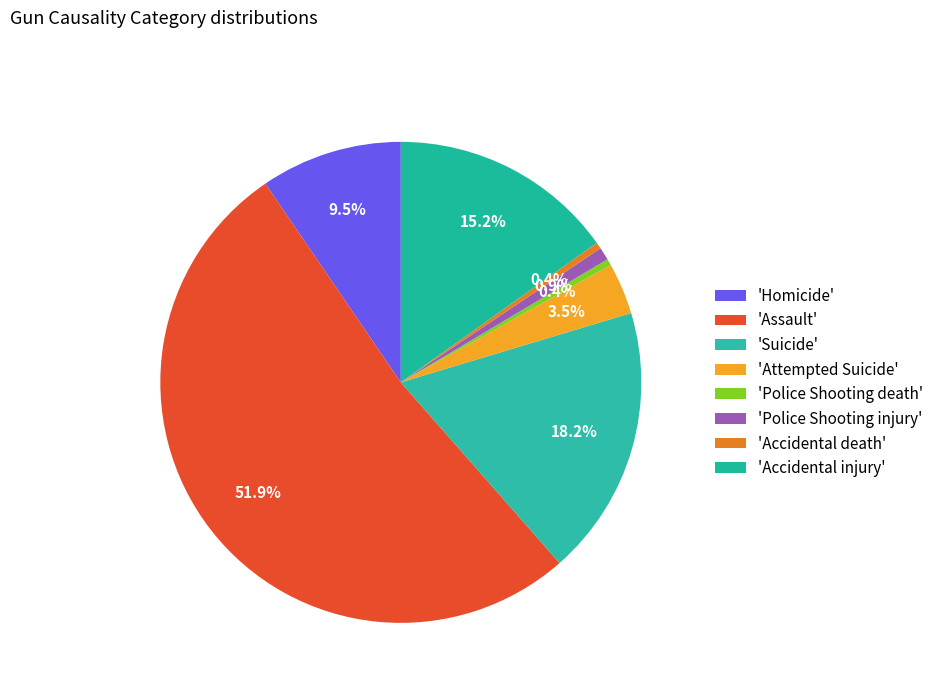

Which slice represents more than half of the pie?

Assault